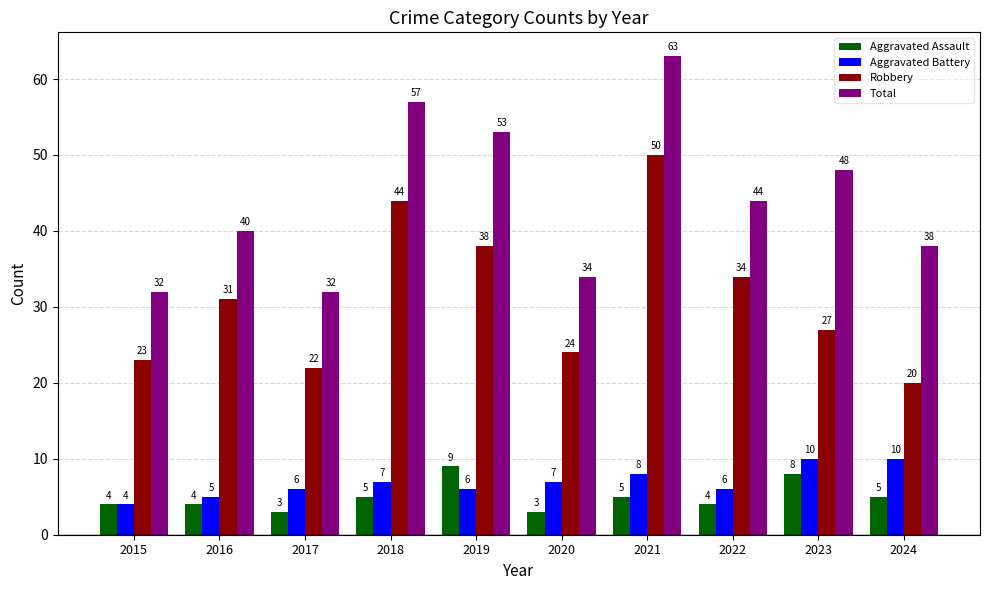

List the series in order of their peak value, lowest first.

Aggravated Assault, Aggravated Battery, Robbery, Total